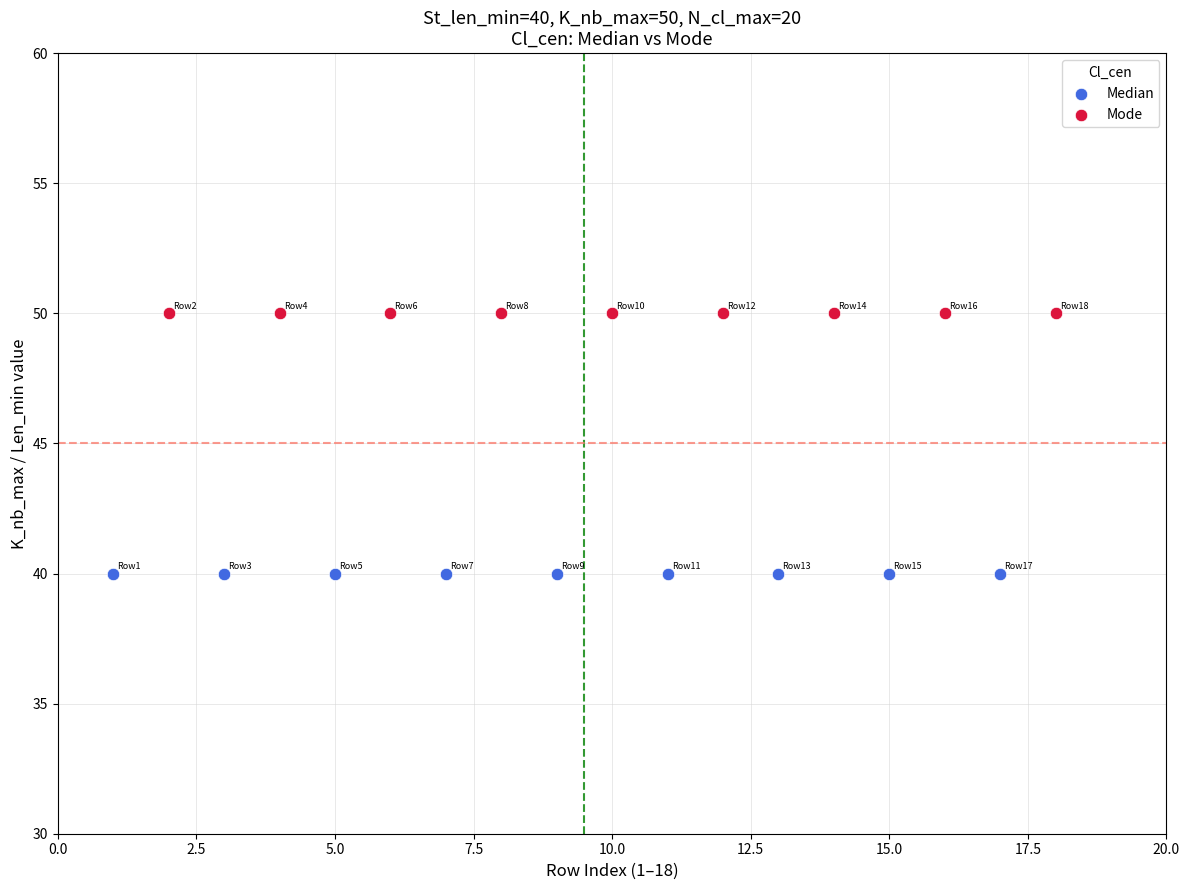

Which series reaches the minimum Y coordinate?

Median